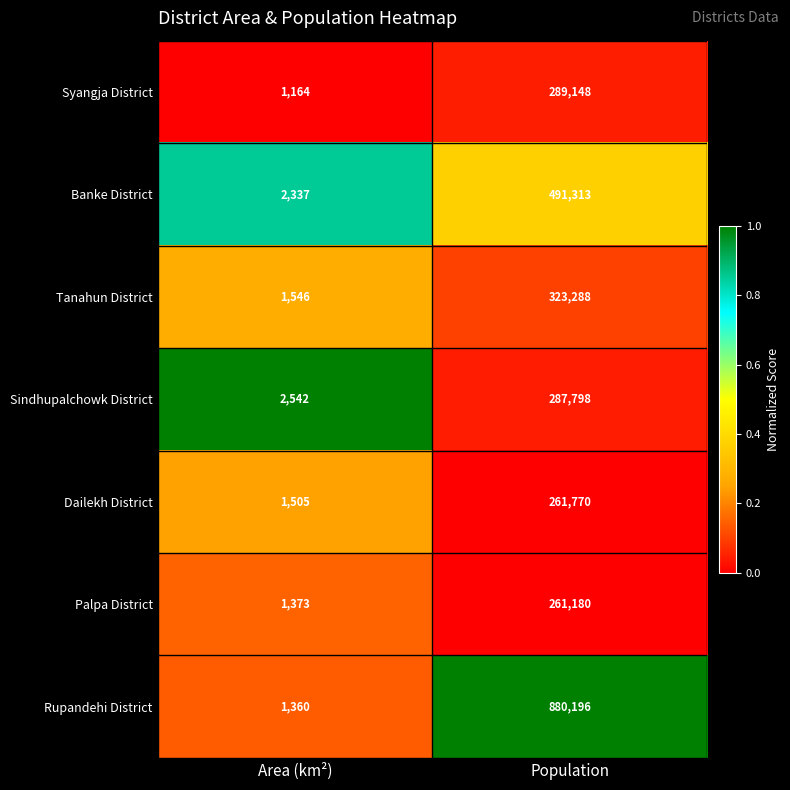

The value of Banke District at Population is 254430. True or false?

False